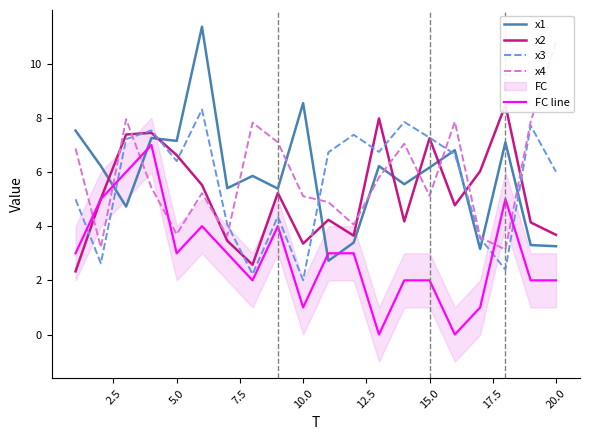

What is the approximate value of x3 at 15.0?

7.3